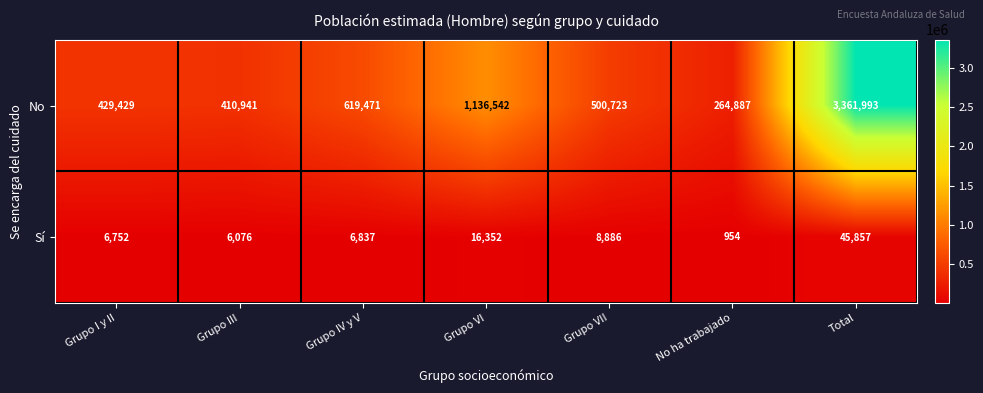

How many series are shown in this chart?

2